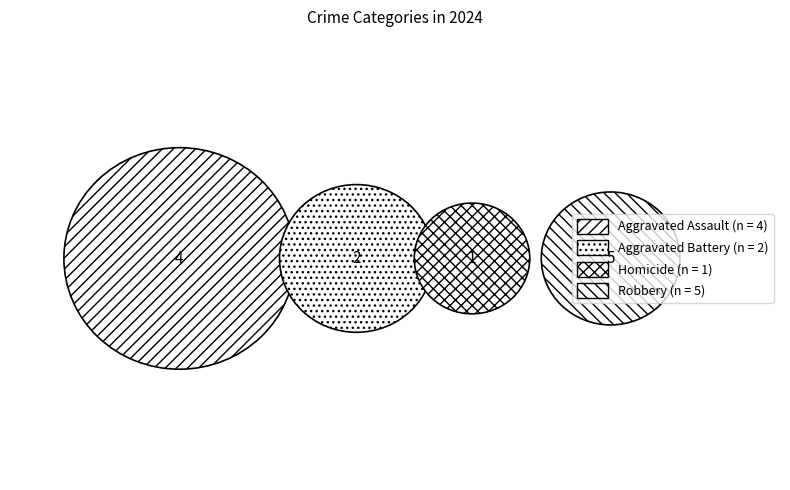

What is the smallest slice in the pie chart?

Homicide